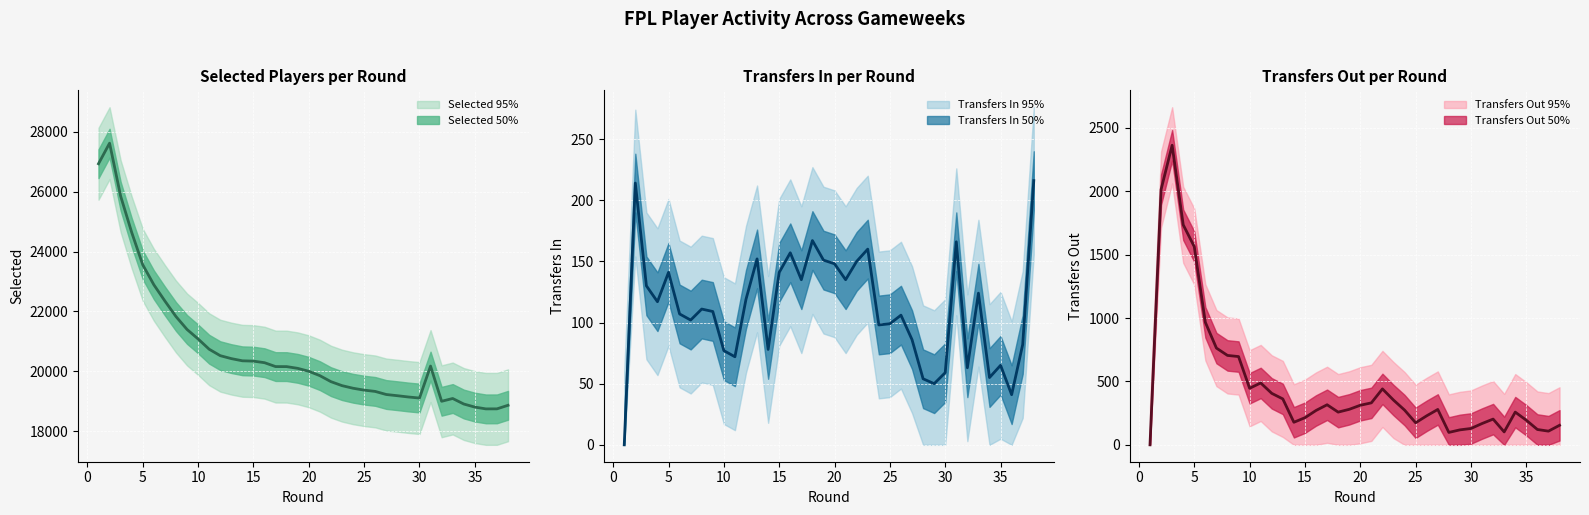

True or false: transfers_in has a value of 130 at 3.

True